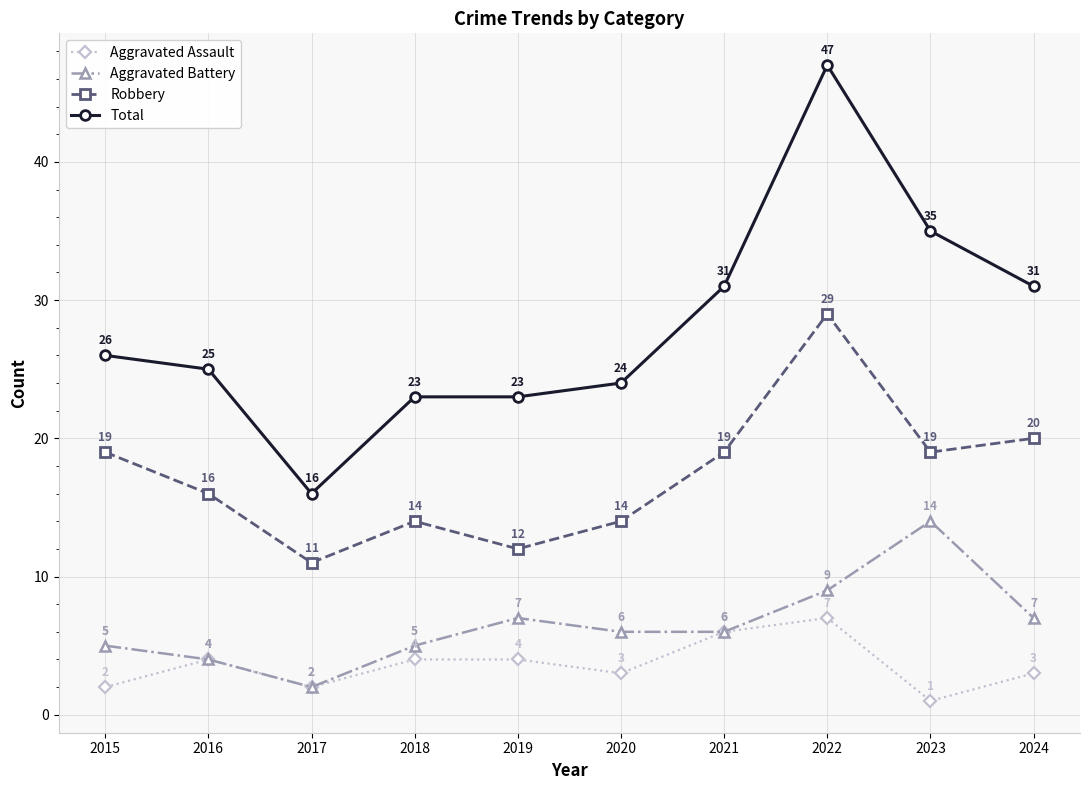

How many categories are shown in the chart?

10